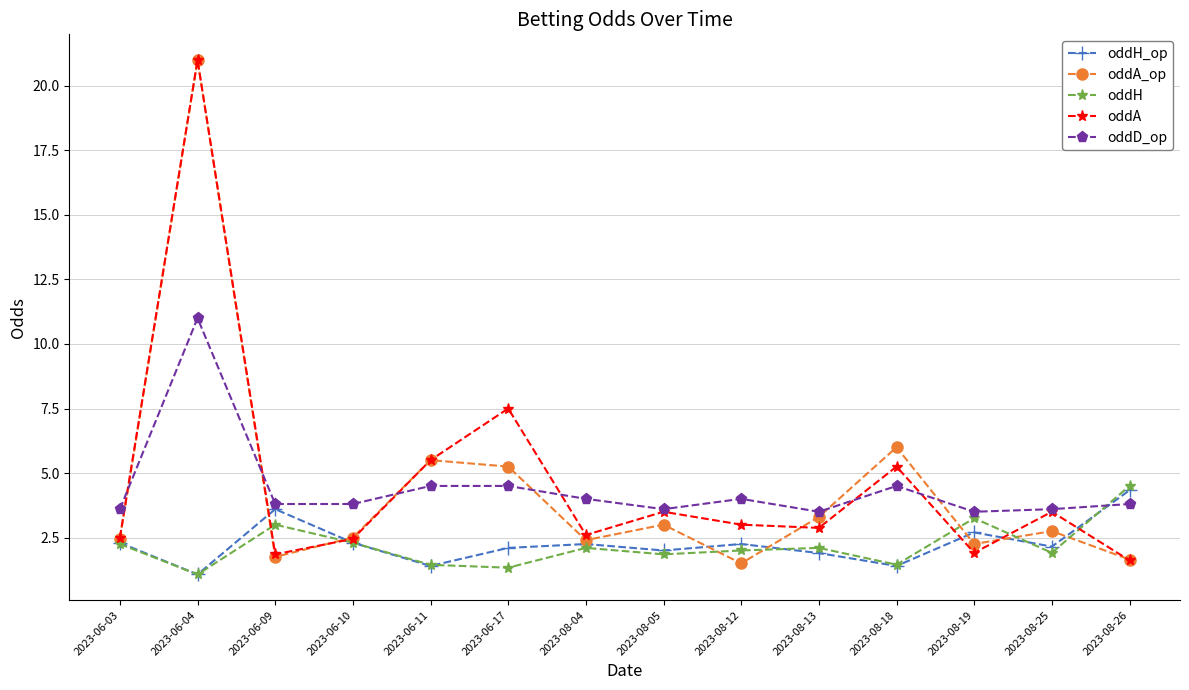

Is it true that oddH equals 3.2 at 2023-08-19?

True